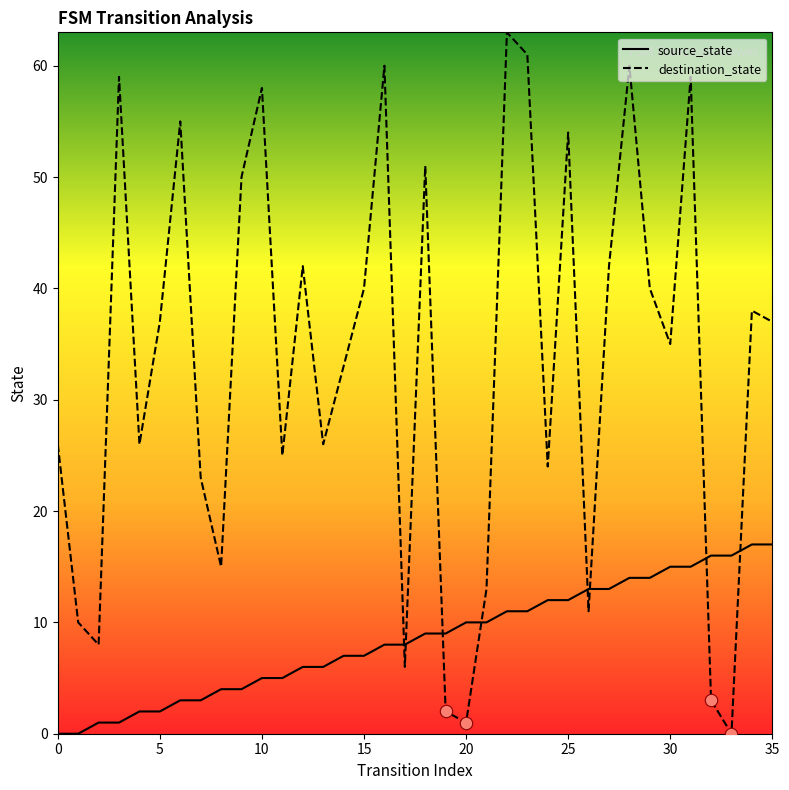

Which series has the largest total across all categories?

destination_state